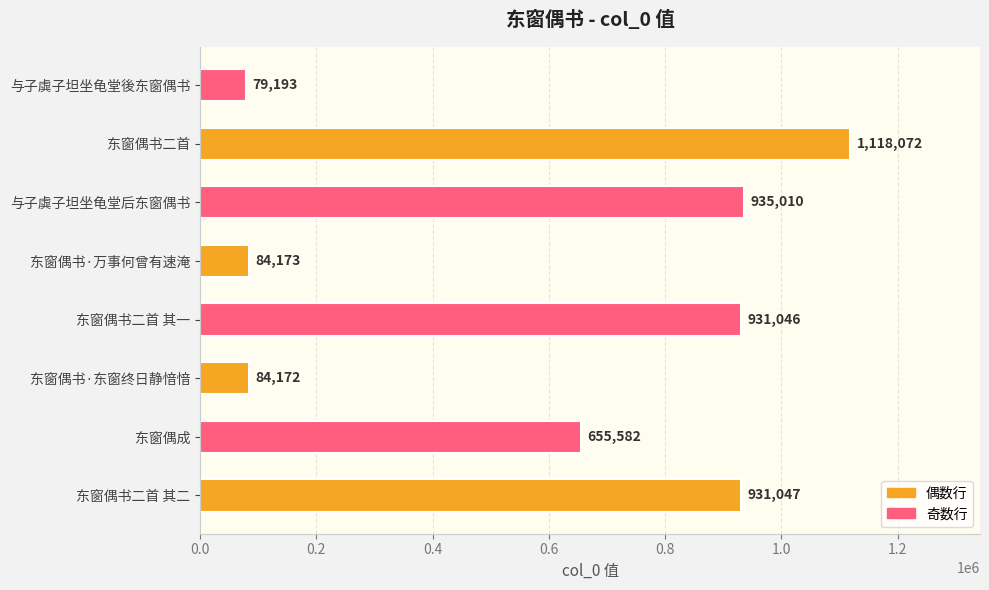

What is the change in value from 与子虡子坦坐龟堂后东窗偶书 to 东窗偶书二首?

+183062